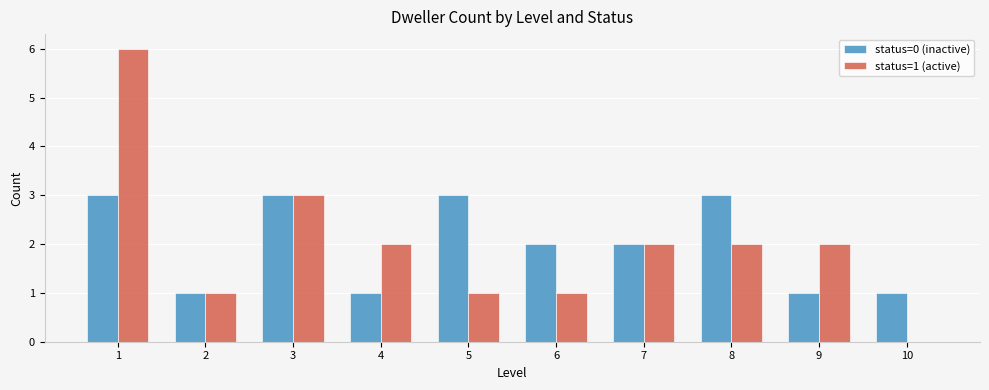

What is the sum of the status=1 (active) values at 3 and 1?

9